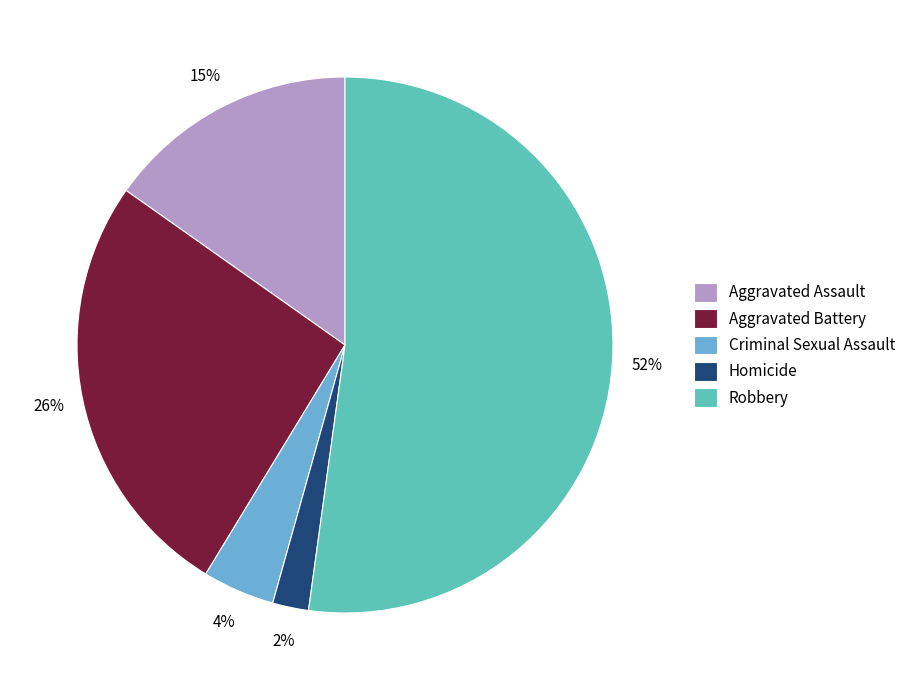

Count the number of slices in the pie.

5